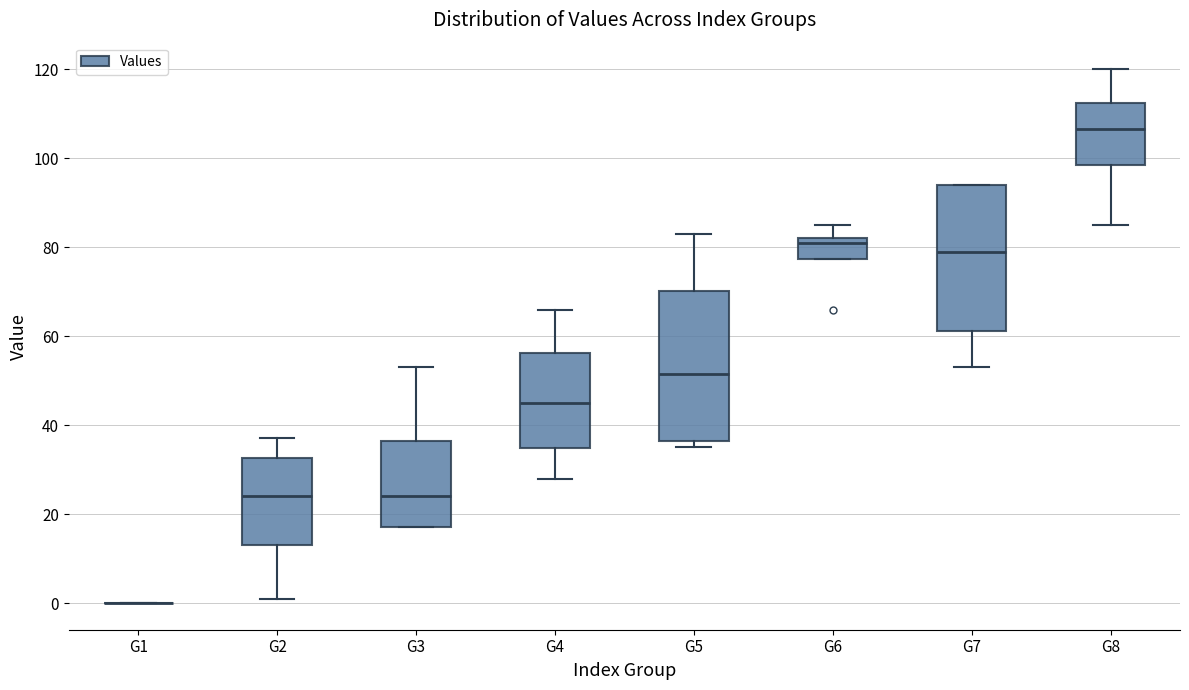

Reading left to right, read every box against the y-axis: the position of its median line, the range the box covers, and the ends of its whiskers. The values are not printed on the chart, so give them approximately, as read against the axis.

G1: box collapsed to a line at 0, whiskers 0 to 0
G2: median 24, box 14 to 32, whiskers 2 to 38
G3: median 24, box 18 to 36, whiskers 18 to 54
G4: median 46, box 34 to 56, whiskers 28 to 66
G5: median 52, box 36 to 70, whiskers 36 (just below the box's lower edge) to 84
G6: median 82 (just below the box's upper edge), box 78 to 82, whiskers 78 to 86
G7: median 80, box 62 to 94, whiskers 54 to 94
G8: median 106, box 98 to 112, whiskers 86 to 120